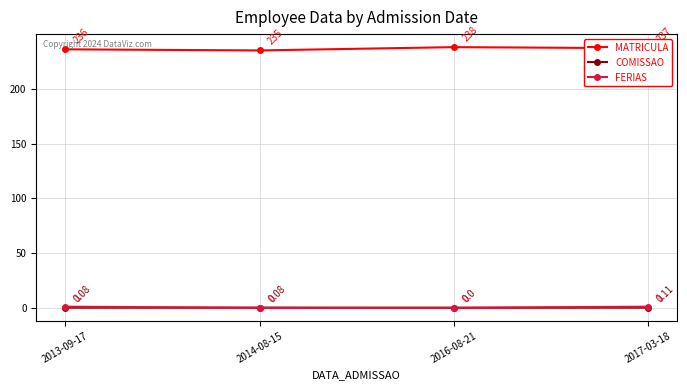

Where is the first local minimum for MATRICULA?

2014-08-15